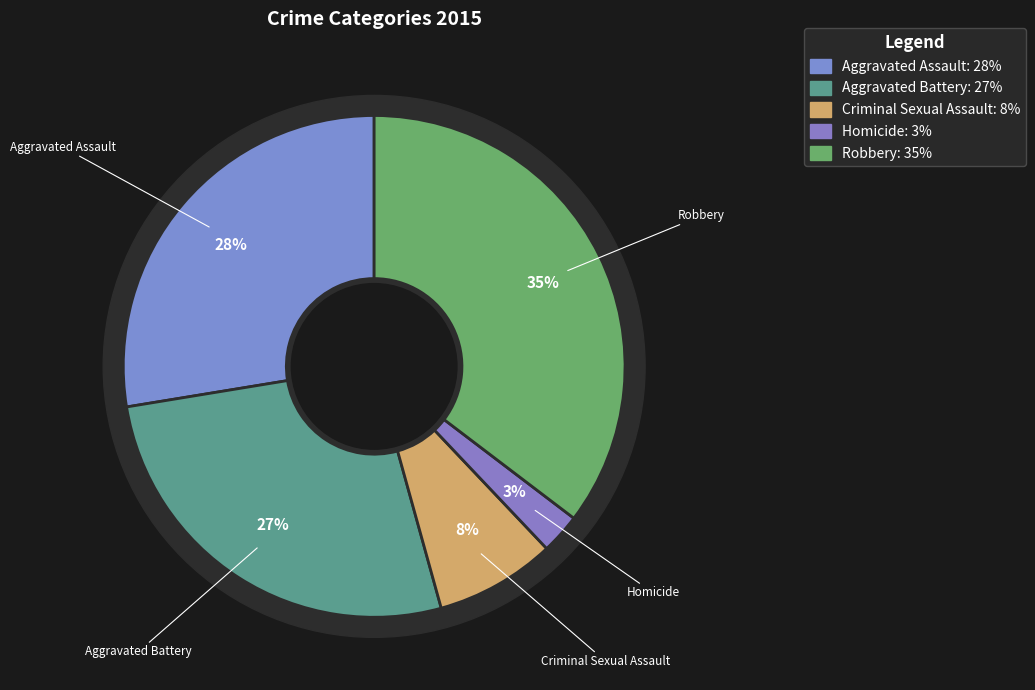

How many segments does this pie chart have?

5